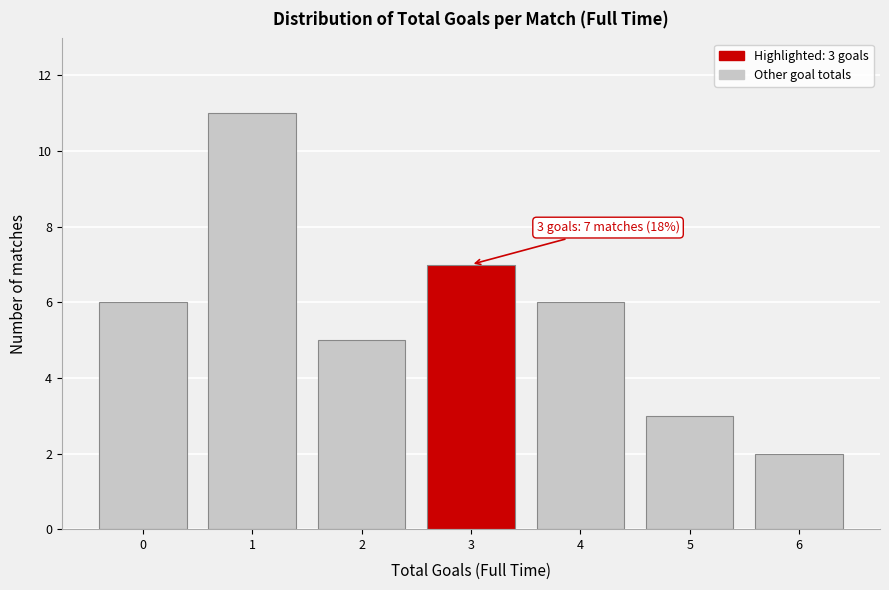

Reading right to left, transcribe all the data shown in this chart.

6=2	5=3	4=6	3=7	2=5	1=11	0=6